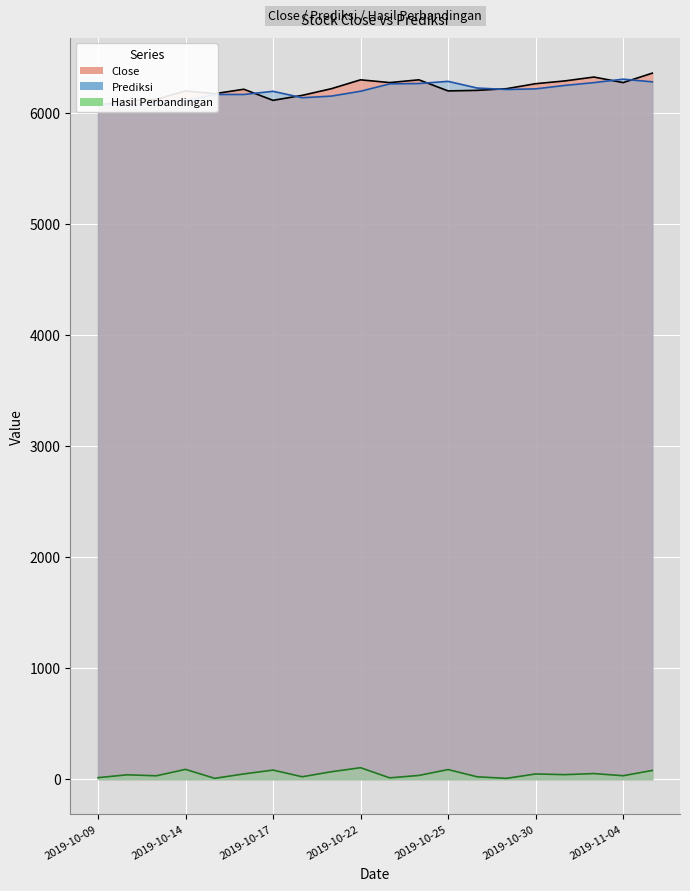

Between 2019-10-23 and 2019-10-24, which is larger?

2019-10-24